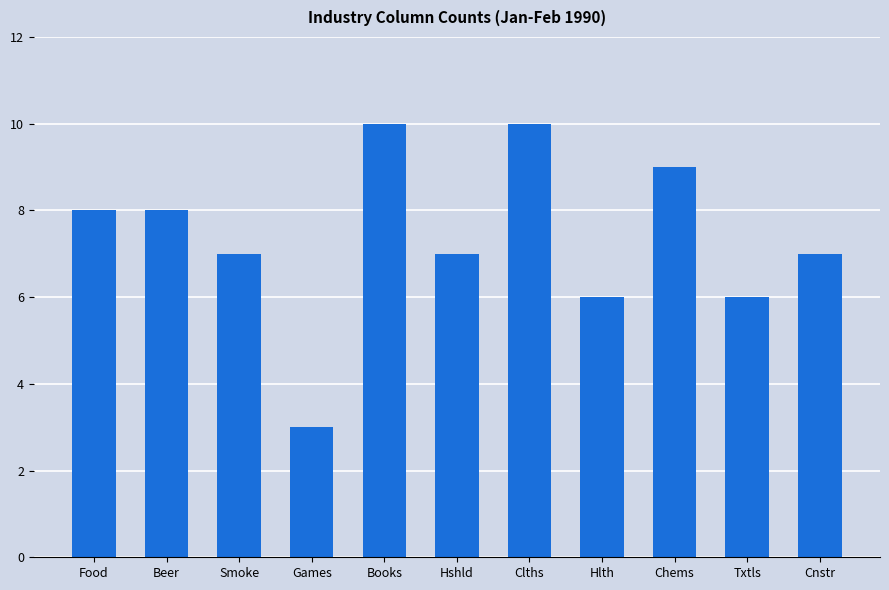

What is the ratio of the value at Chems to the value at Txtls?

1.5